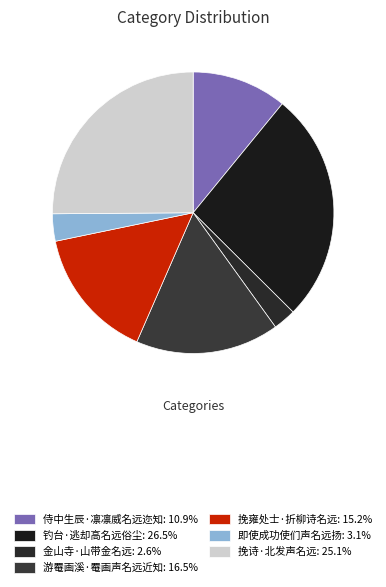

What percentage is the 侍中生辰·凛凛威名远迩知 slice, to the nearest percent?

11%